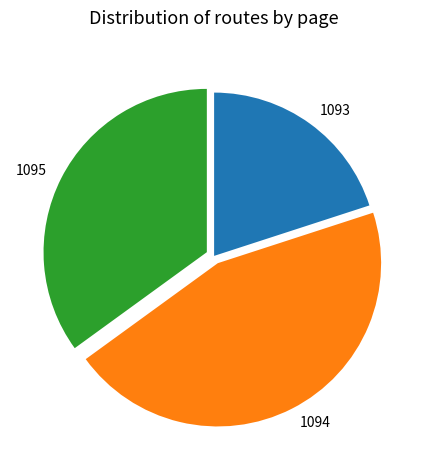

Do 1093 and 1094 together represent more than half of the pie?

Yes